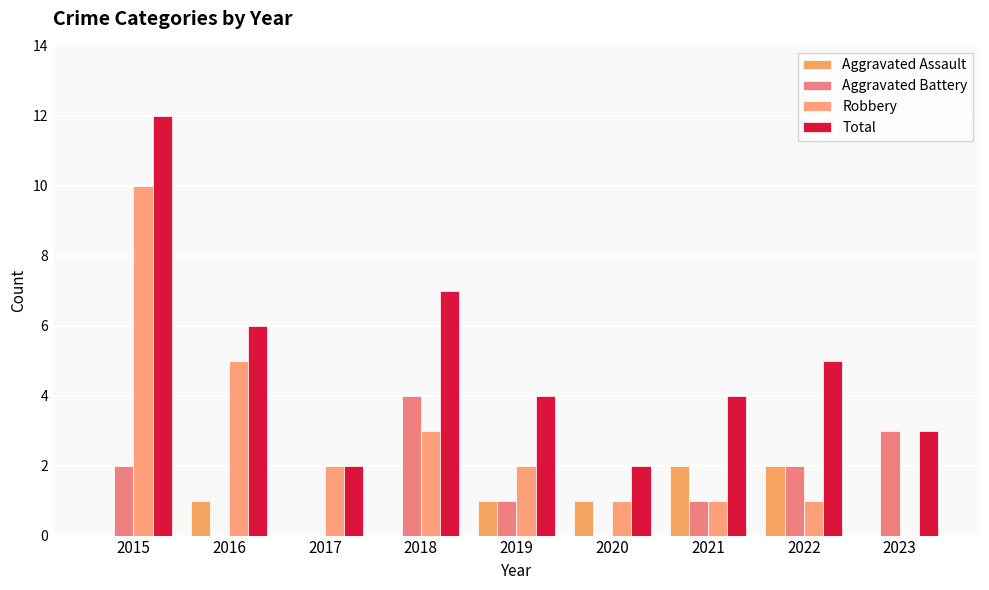

What are all the series names shown in the legend?

Aggravated Assault, Aggravated Battery, Robbery, Total